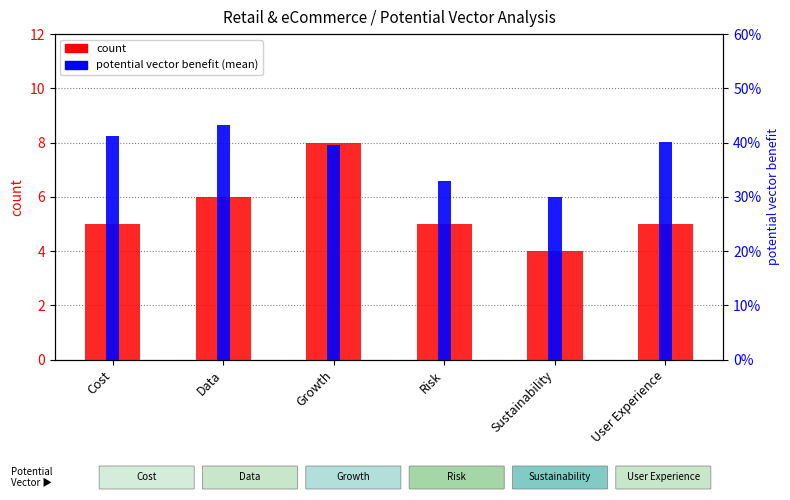

At which label is count closest to 6?

Data